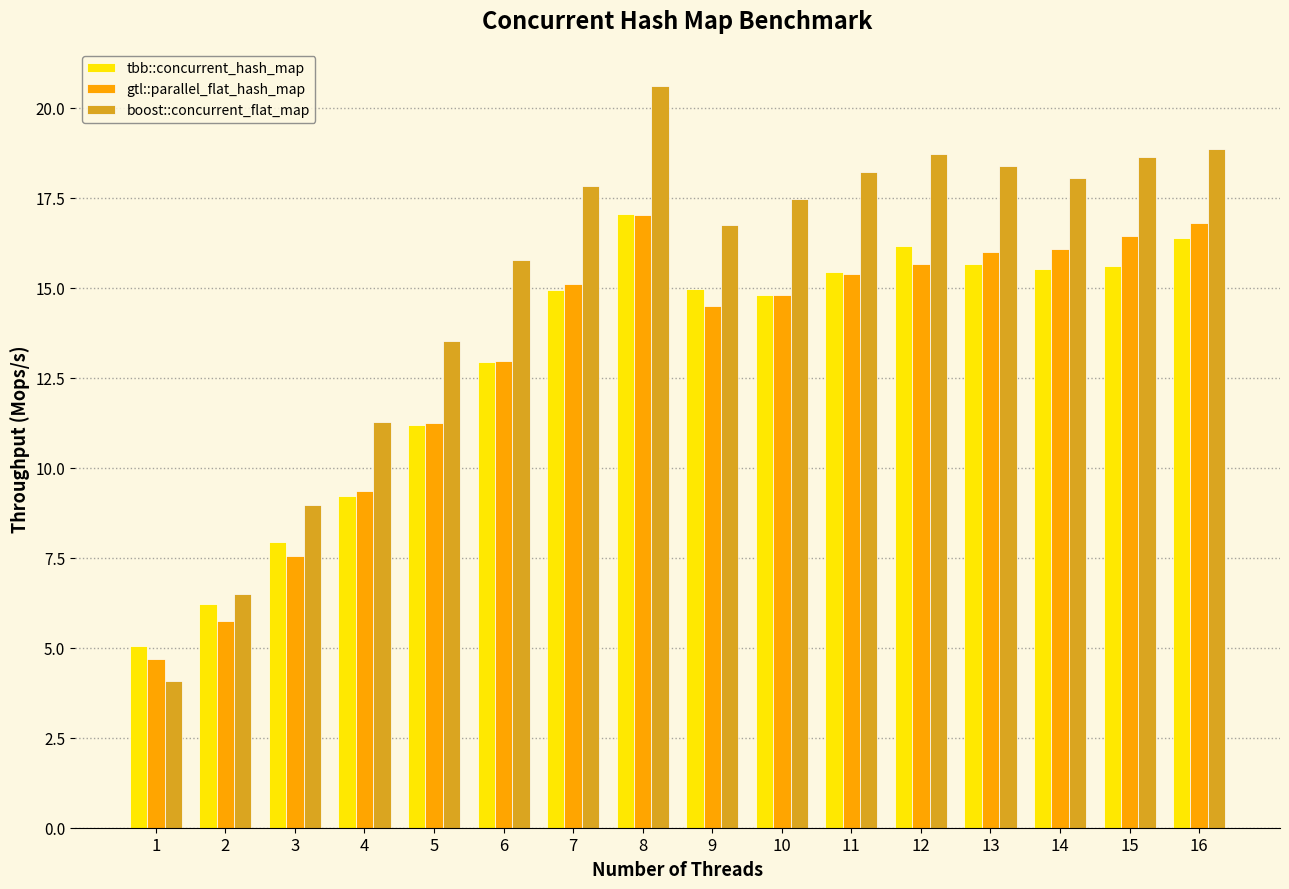

Is it true that tbb::concurrent_hash_map equals 14.9 at 7?

True